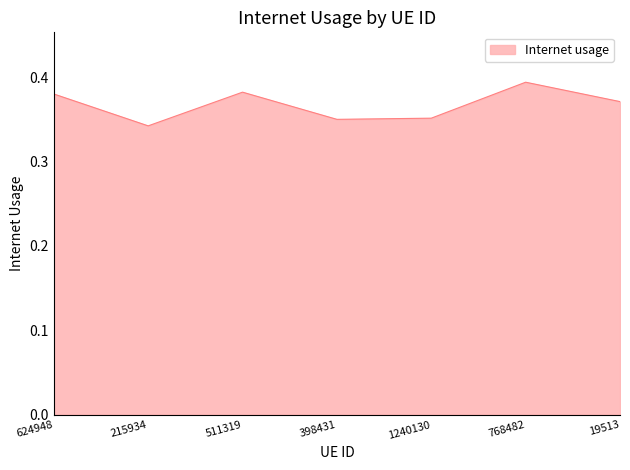

Which label corresponds to the largest value in the chart?

768482